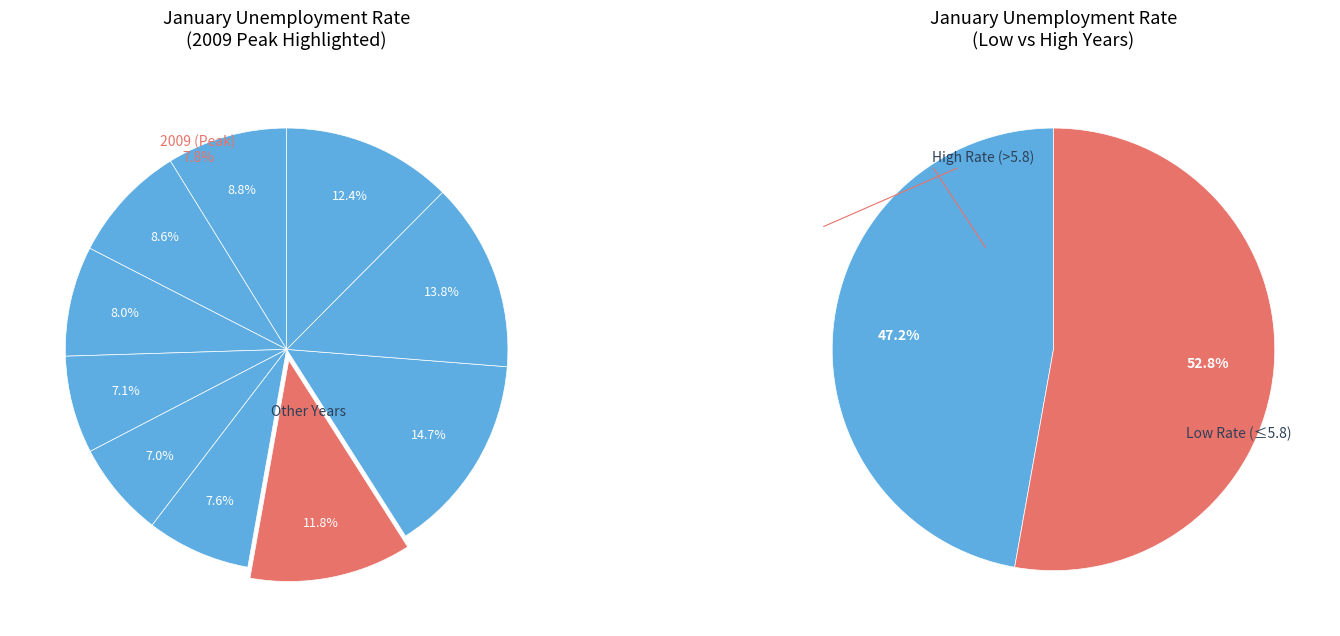

To the nearest percent, what portion does 2004 represent?

9%